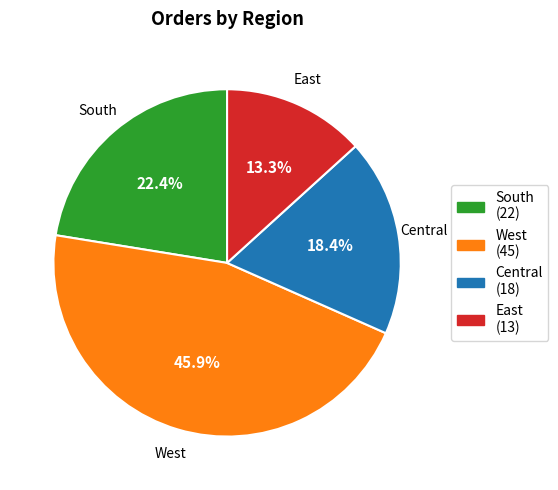

To the nearest percent, what portion does Central represent?

18%